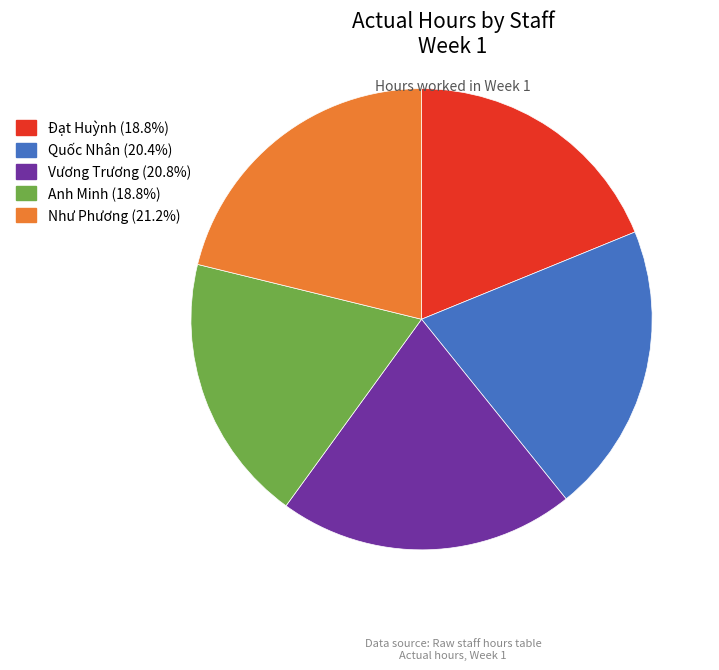

Is there a majority slice in this chart?

No